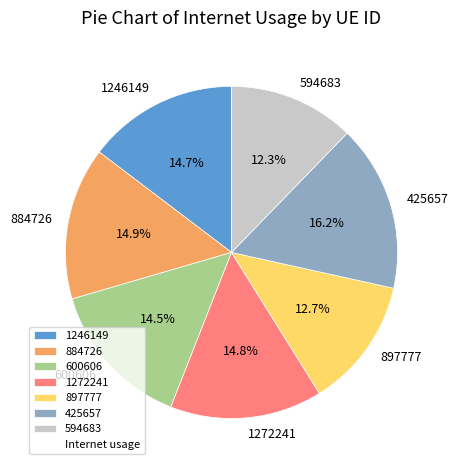

To the nearest percent, what is the difference between the 897777 and 1246149 slice percentages?

2%